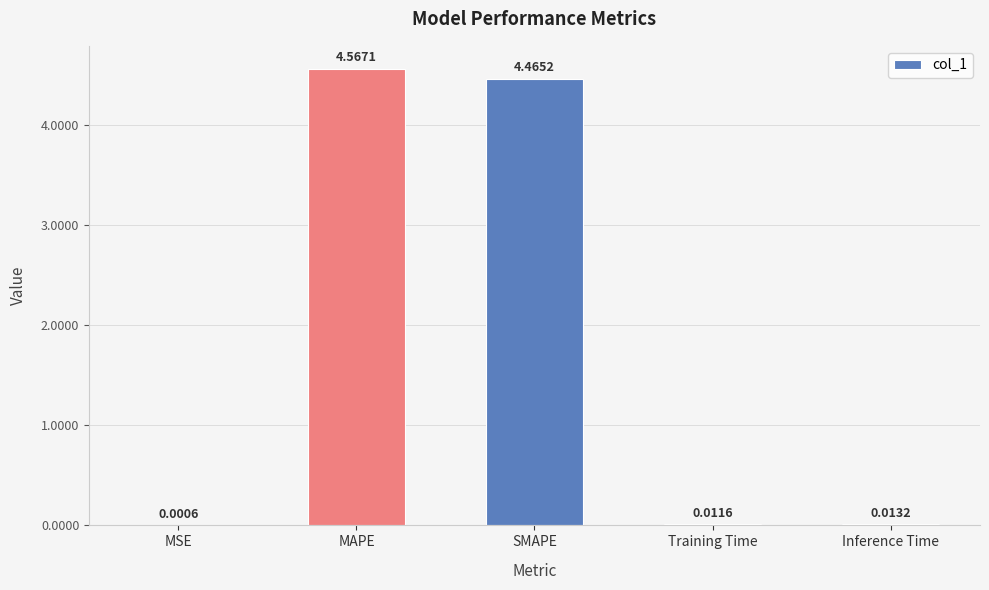

What is the average value?

1.8